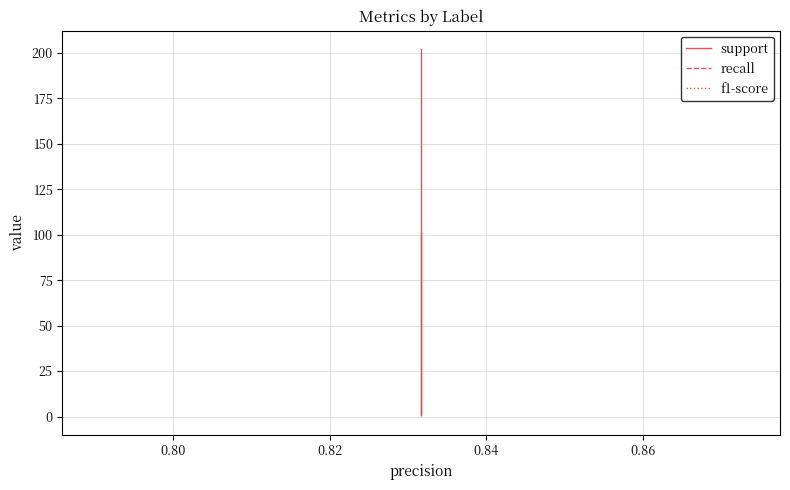

How many lines are shown in the chart?

3